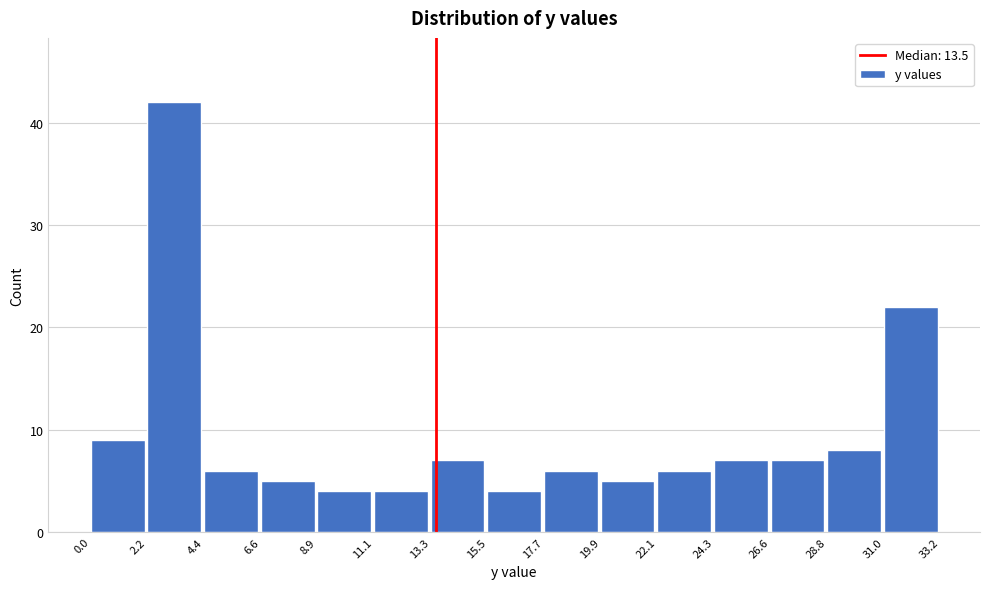

How tall is the bar that spans 17.7 to 19.9 on the x-axis? The values are not printed on the chart, so give them approximately, as read against the axis.

6